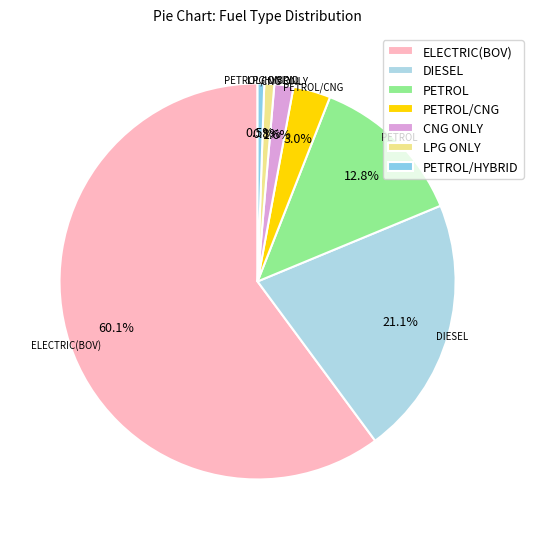

Between ELECTRIC(BOV) and LPG ONLY, which is larger?

ELECTRIC(BOV)